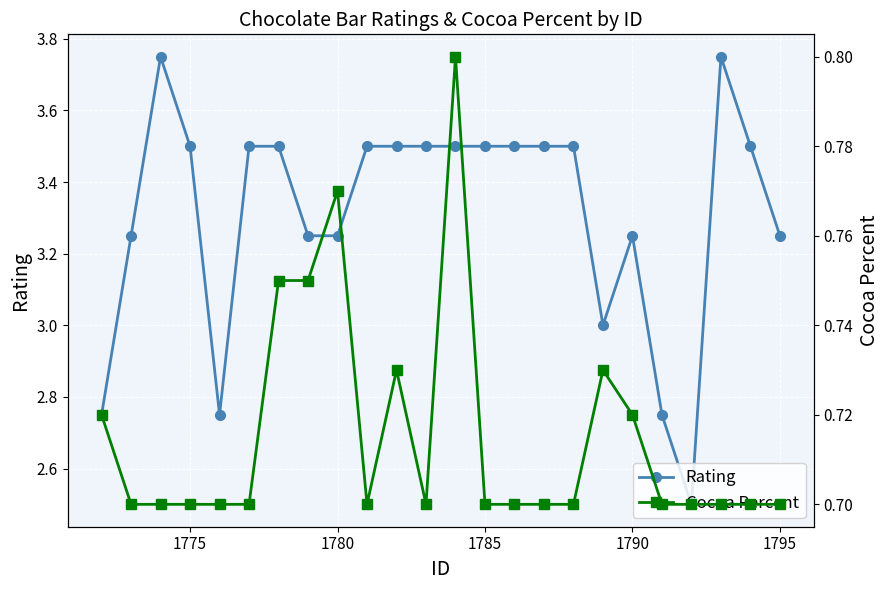

True or false: Rating has more than 1 interior local peaks.

True